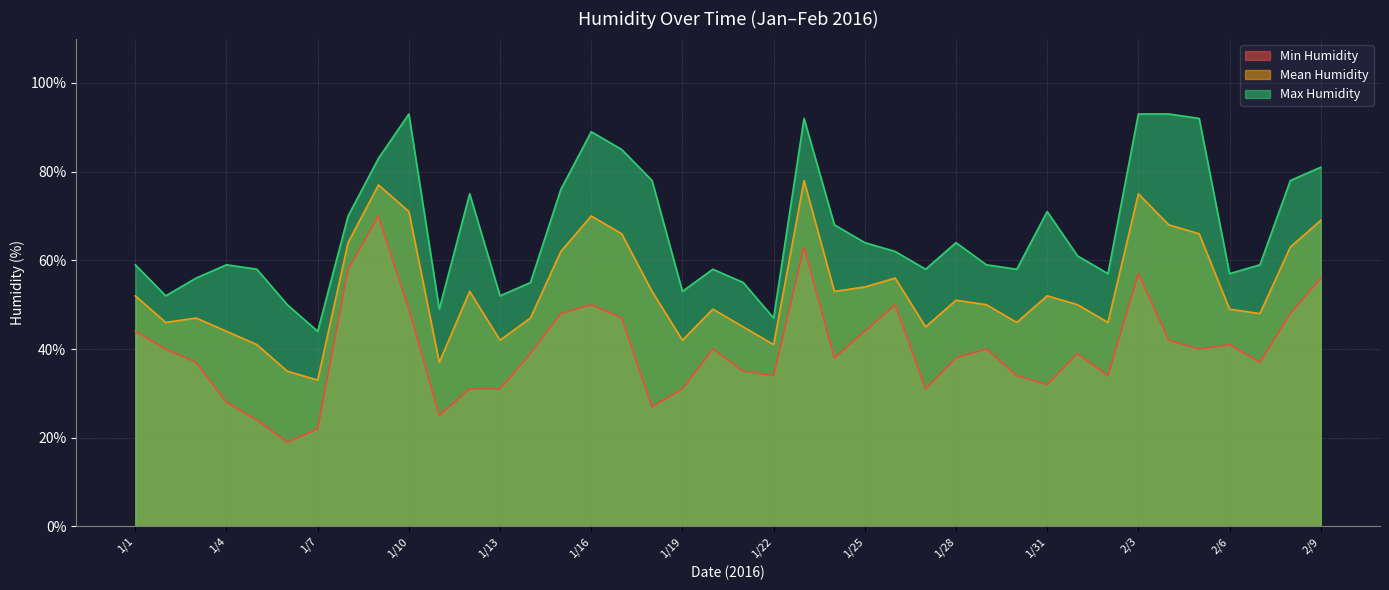

At which category does Max Humidity reach its first local valley?

1/2